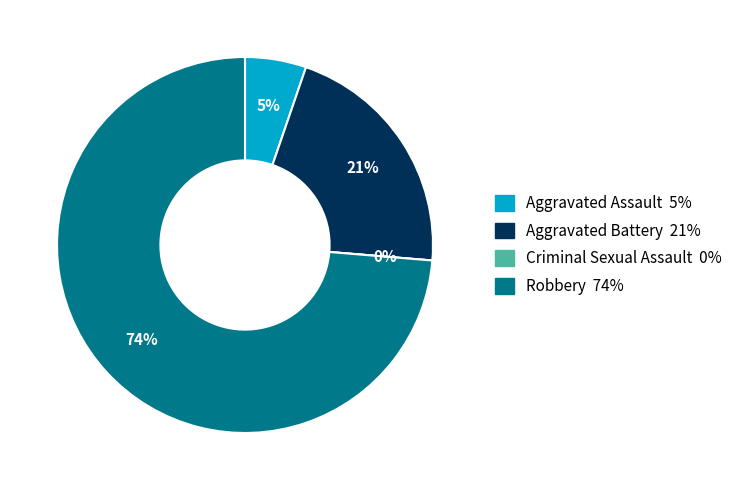

To the nearest percent, what portion does Aggravated Battery represent?

21%